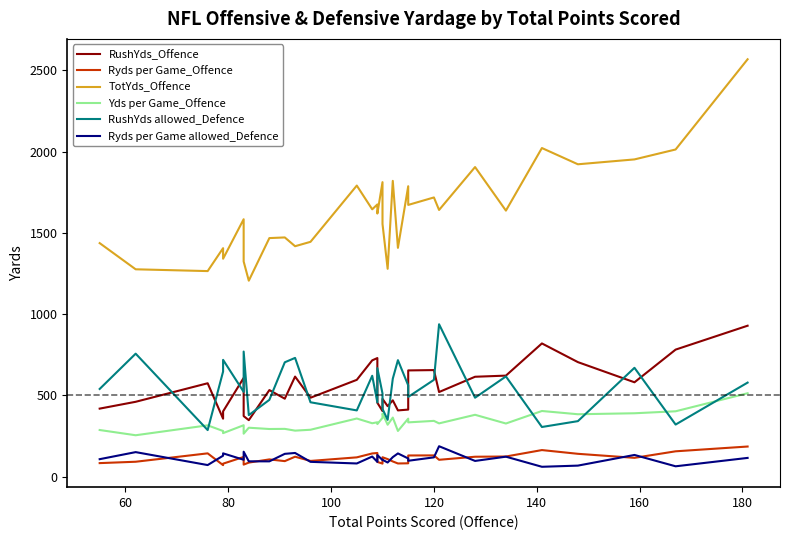

How many data points in Ryds per Game_Offence are less than 116?

16